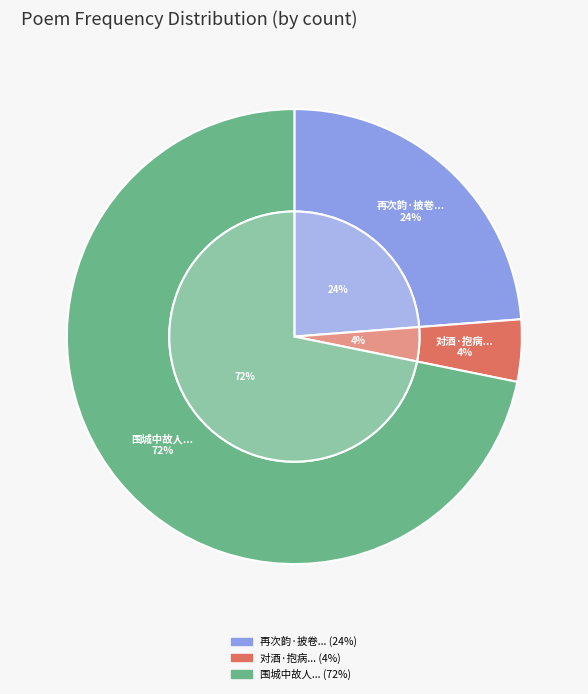

Which has a higher value, 围城中故人多避寇在邻巷者雪晴往访问之坐语既久意亦暂适也 or 对酒·抱病逢春亦暂欢?

围城中故人多避寇在邻巷者雪晴往访问之坐语既久意亦暂适也